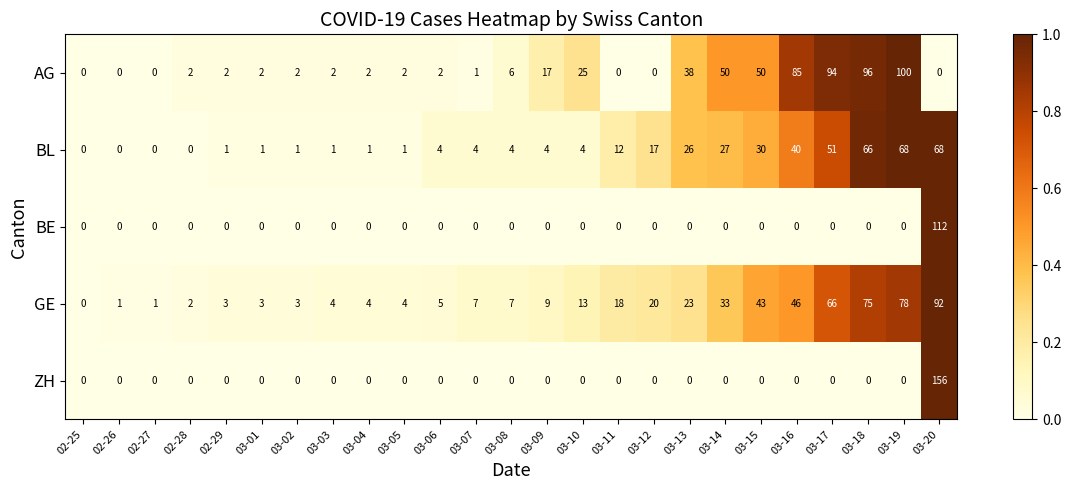

What is the total value across all series at 02-29?

6